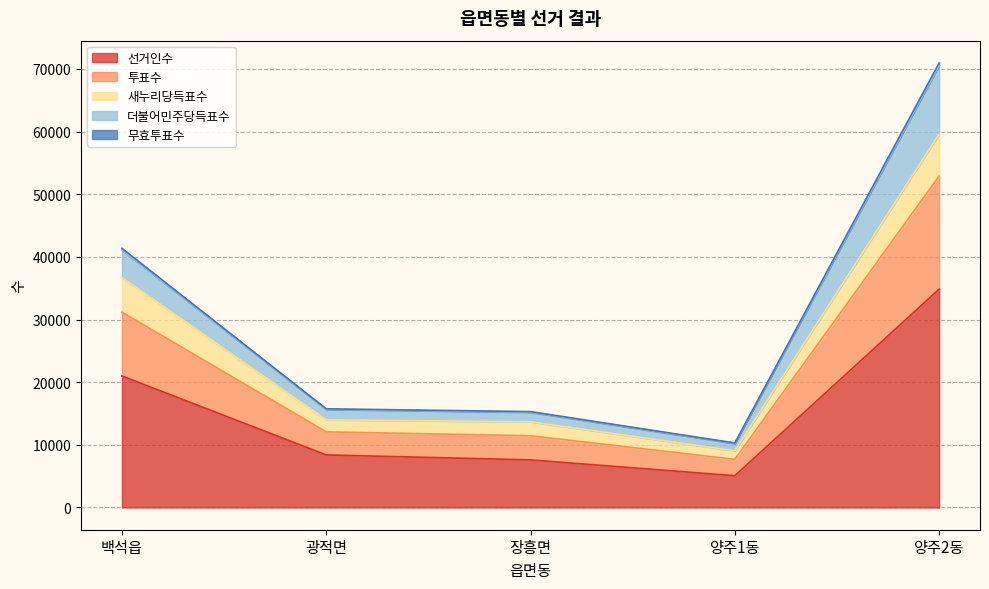

At which label does 선거인수 first exceed 8390?

백석읍